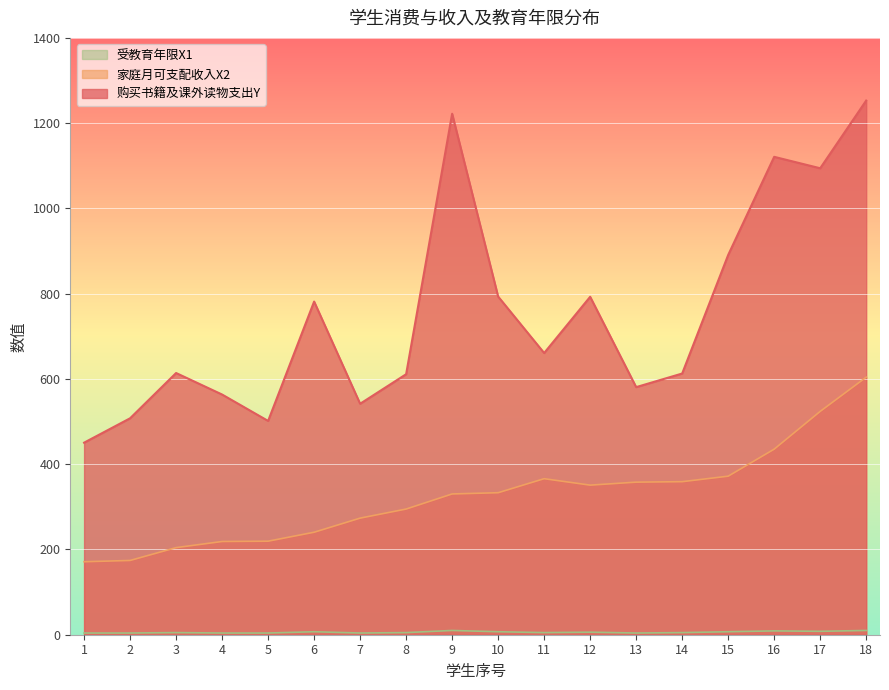

What is the minimum value for 购买书籍及课外读物支出Y?

450.5